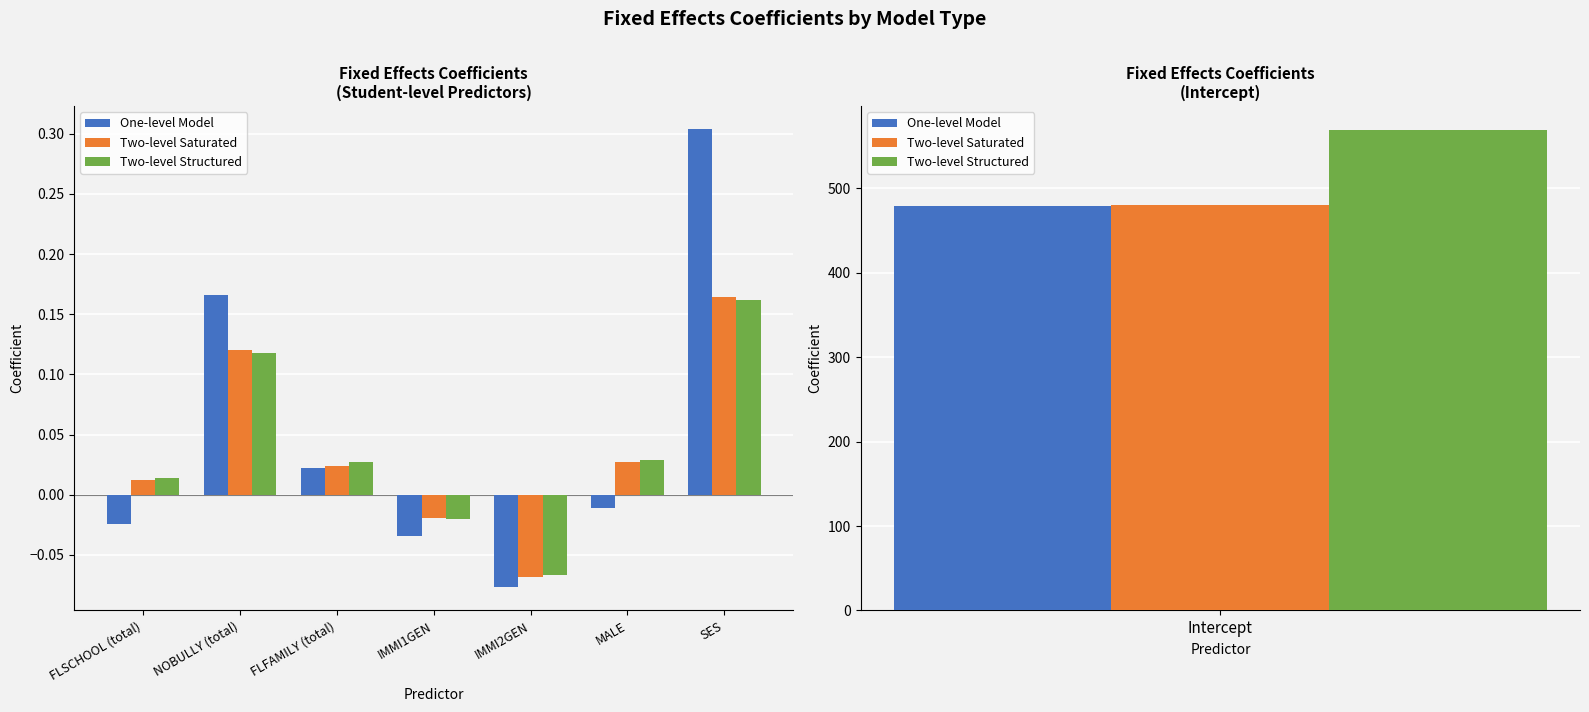

How many values in the Two-level Saturated series are below 0?

2